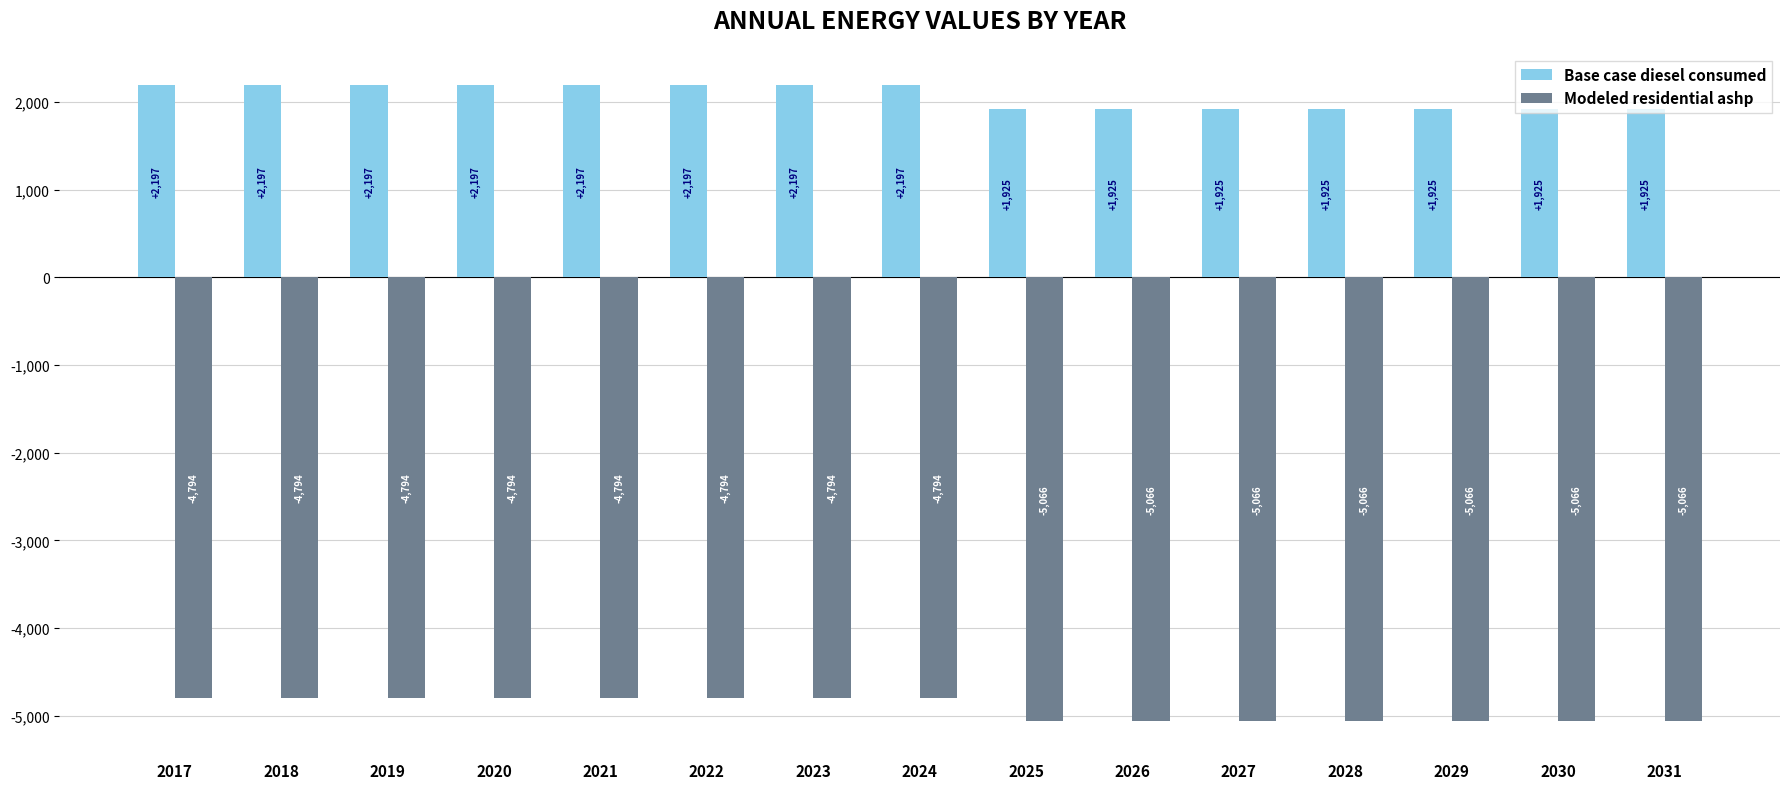

List the series in order of their peak value, highest first.

Base case diesel consumed, Modeled residential ashp